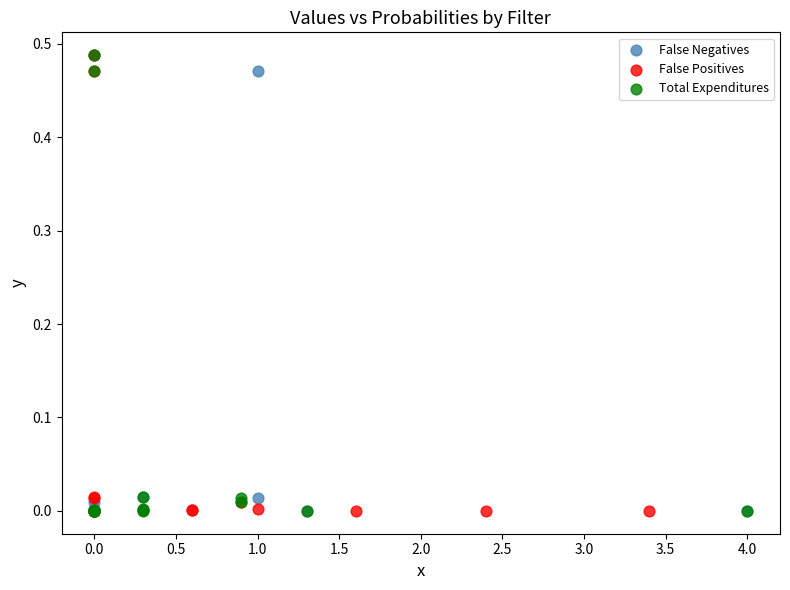

What are all the series names shown in the legend?

False Negatives, False Positives, Total Expenditures